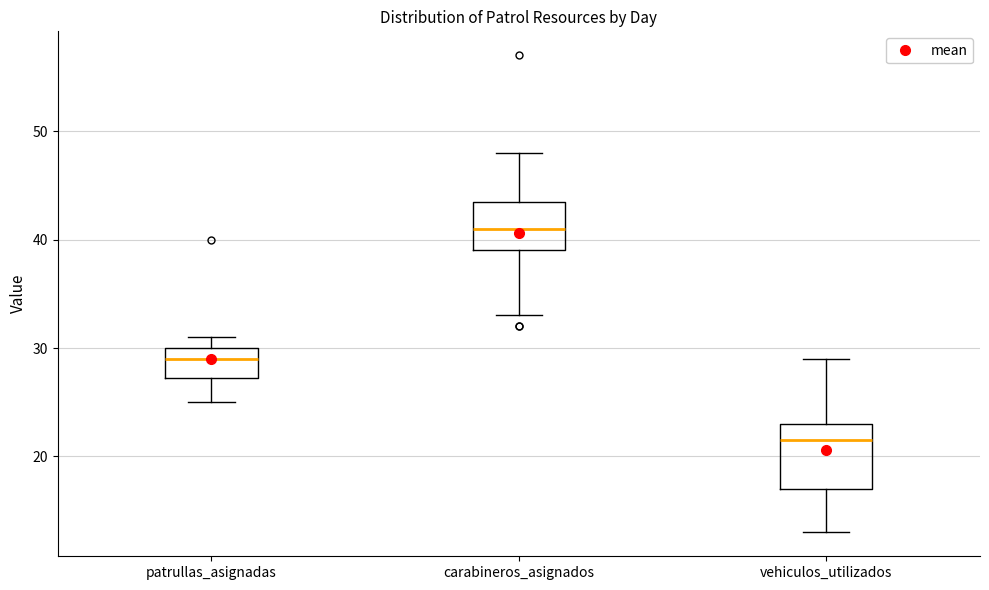

Which box has the lowest median line?

vehiculos_utilizados